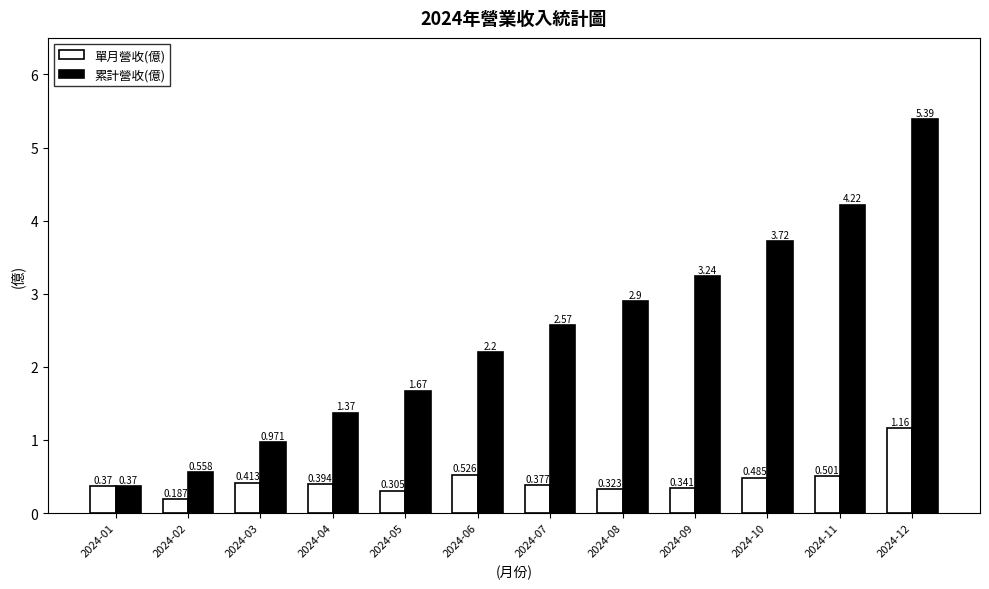

Rank the series by their maximum value, from highest to lowest.

累計營收(億), 單月營收(億)